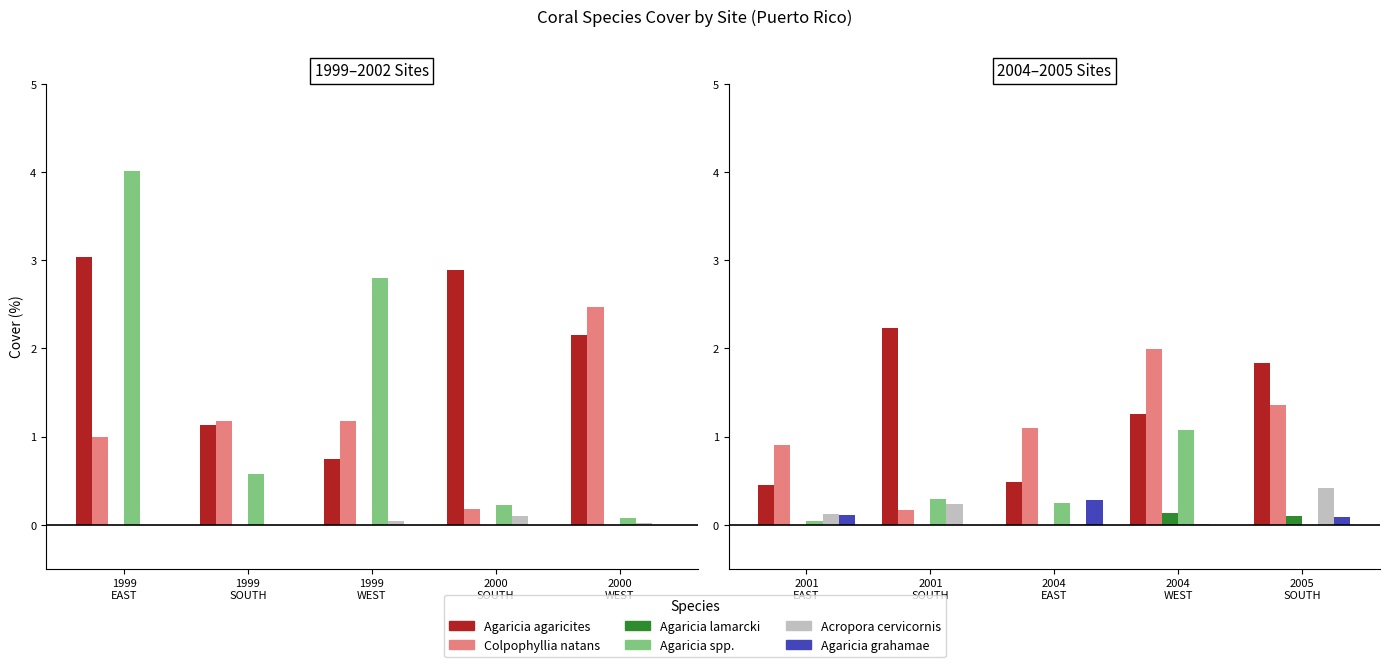

At which label does Agaricia grahamae reach its minimum?

2001 SOUTH